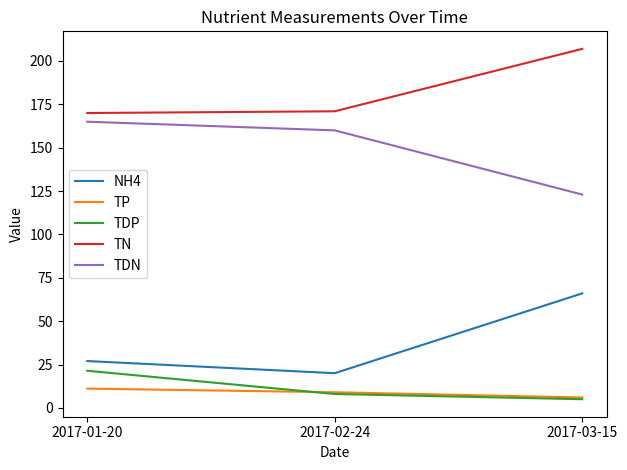

How many distinct data groups are displayed?

5